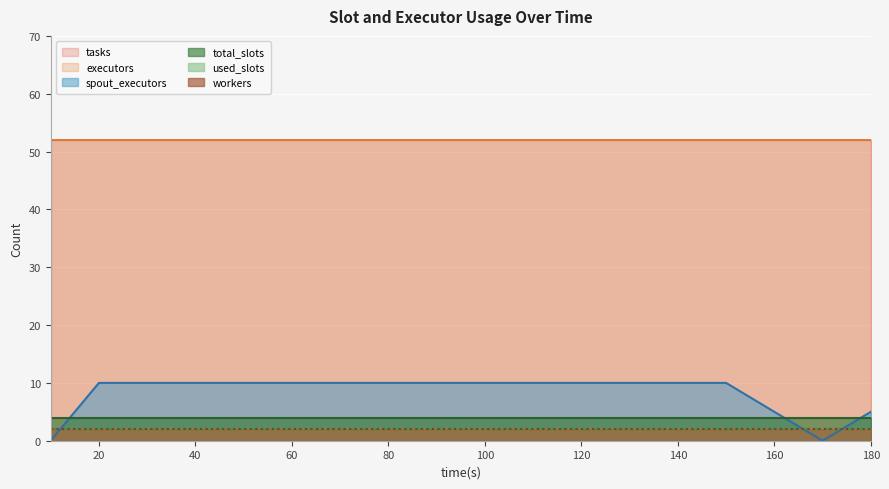

Which series has the largest range (max minus min)?

spout_executors